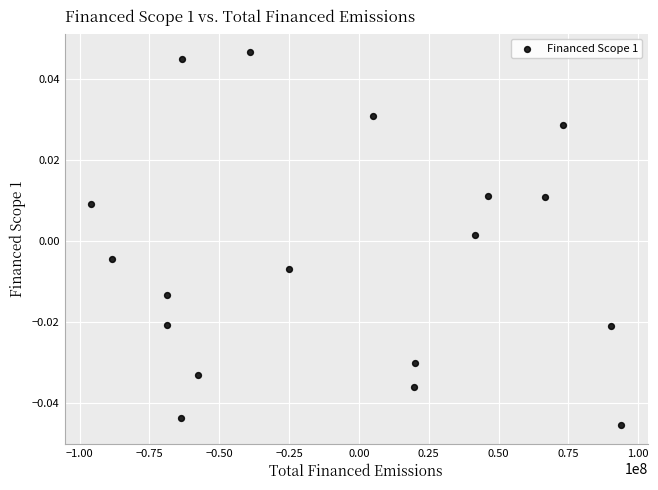

Count the number of points in this scatter plot.

18